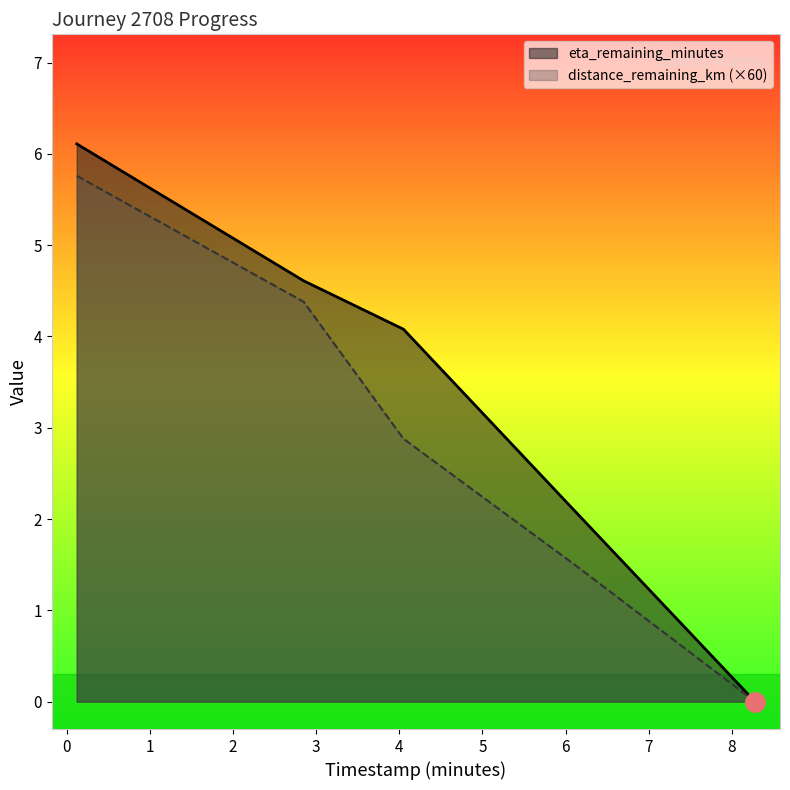

Which has a higher value, 0.12 or 8.28?

0.12